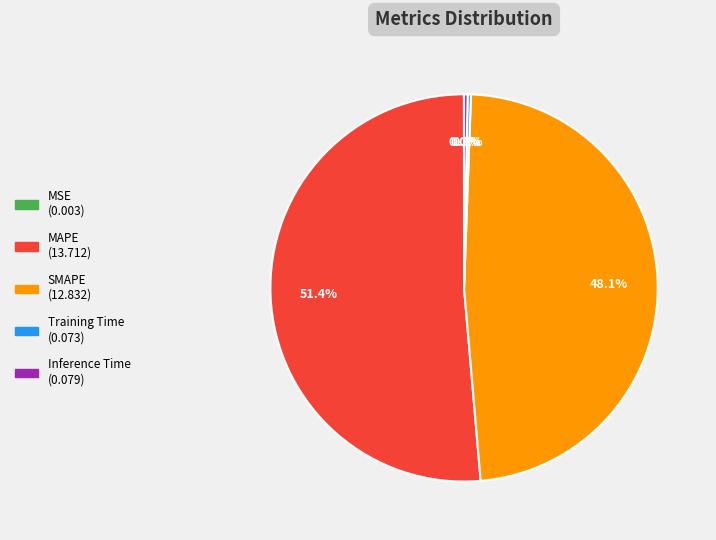

What is the largest slice in the pie chart?

MAPE